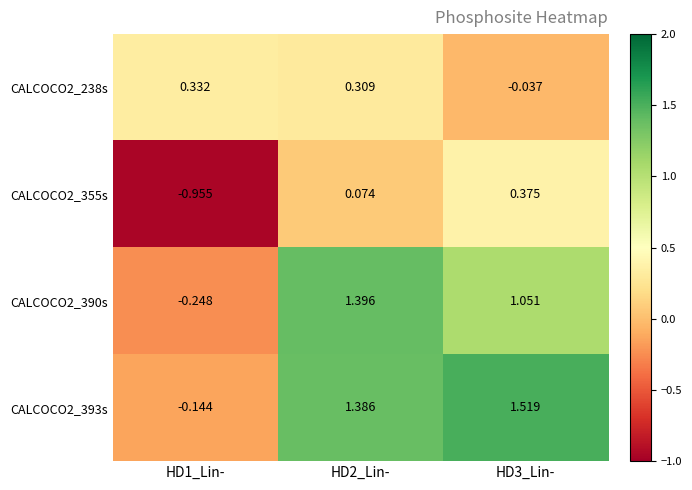

Which category has the lowest value across all series?

HD1_Lin-